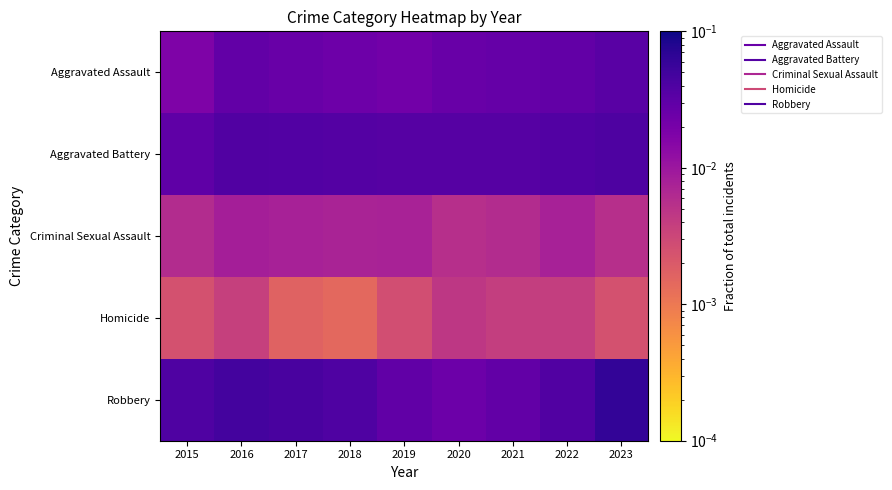

How many distinct data groups are displayed?

5